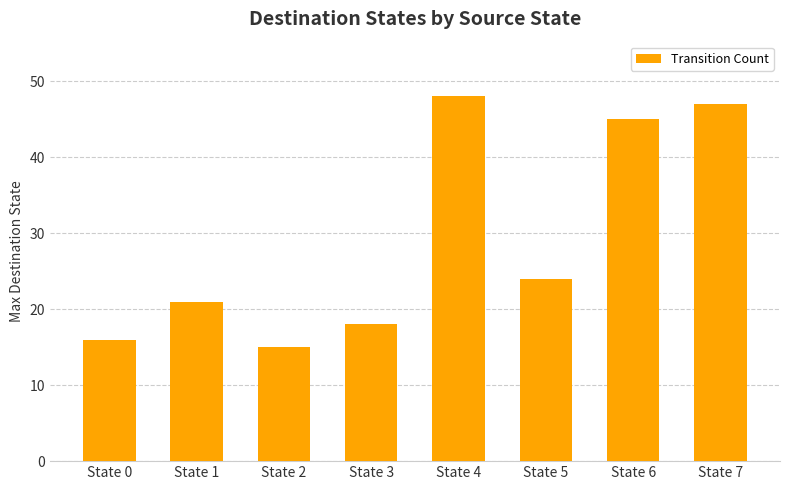

Is it true that the value at State 5 is 39?

False